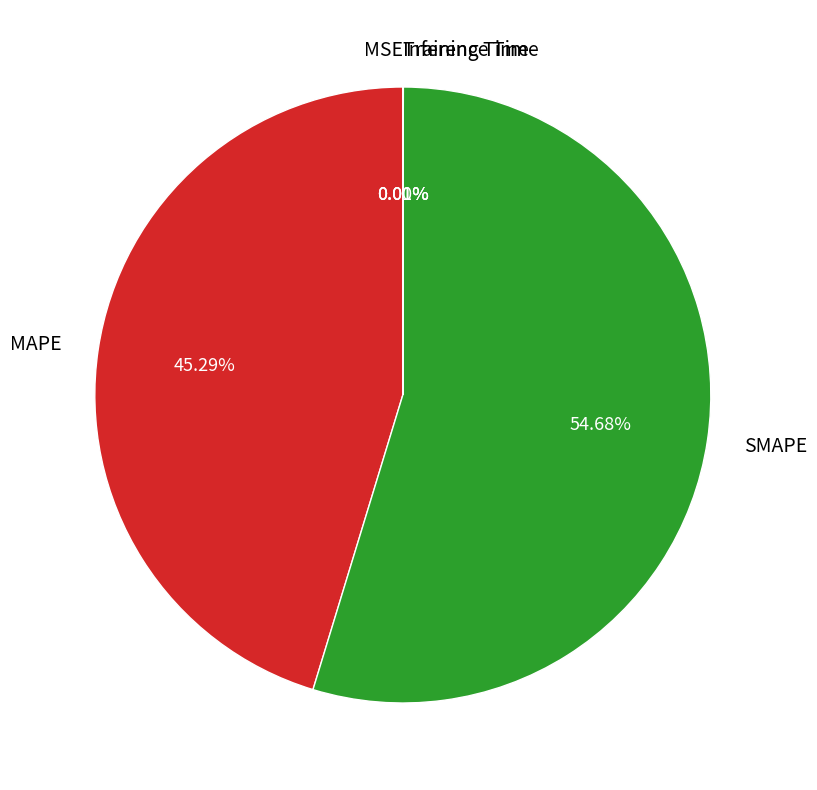

Which category accounts for the majority?

SMAPE